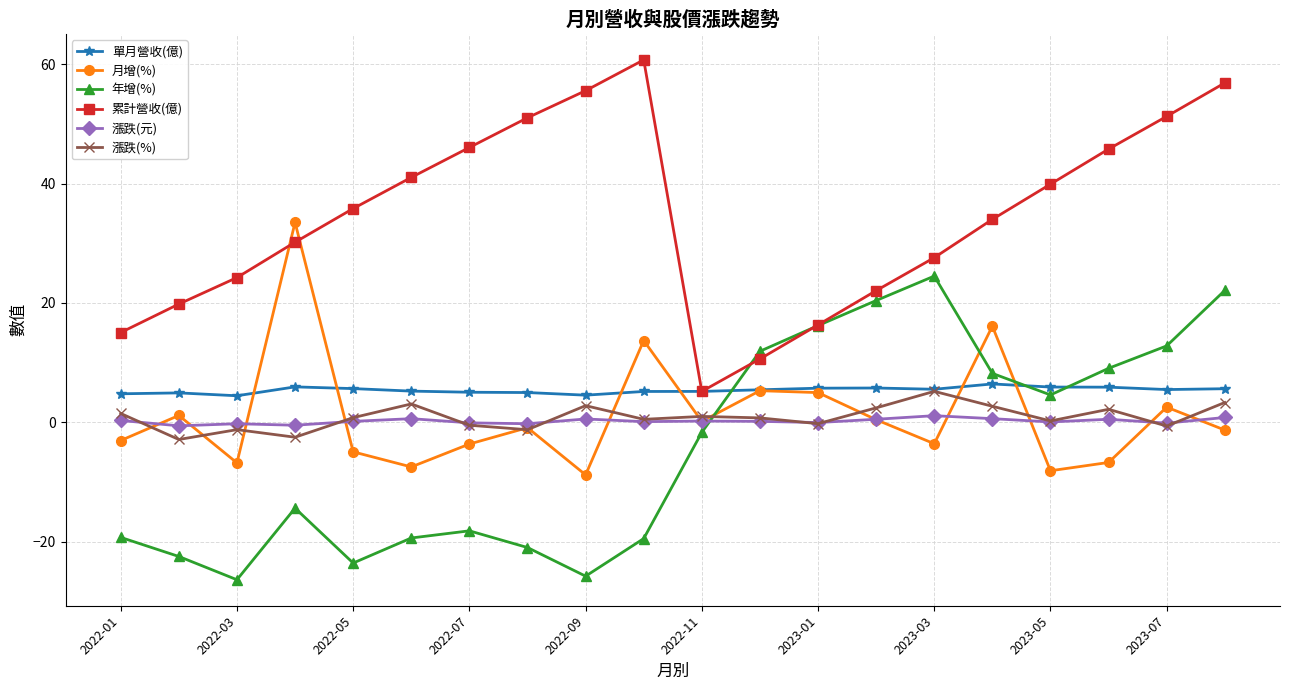

Which series has the largest total across all categories?

累計營收(億)